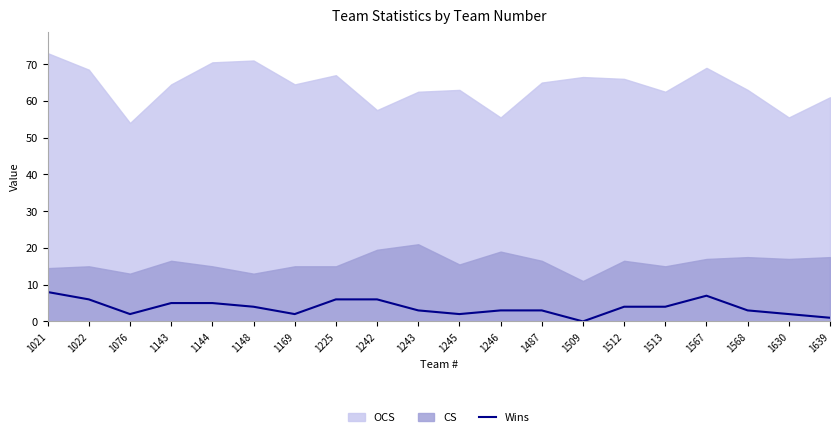

At which label is the value closest to 4?

1148